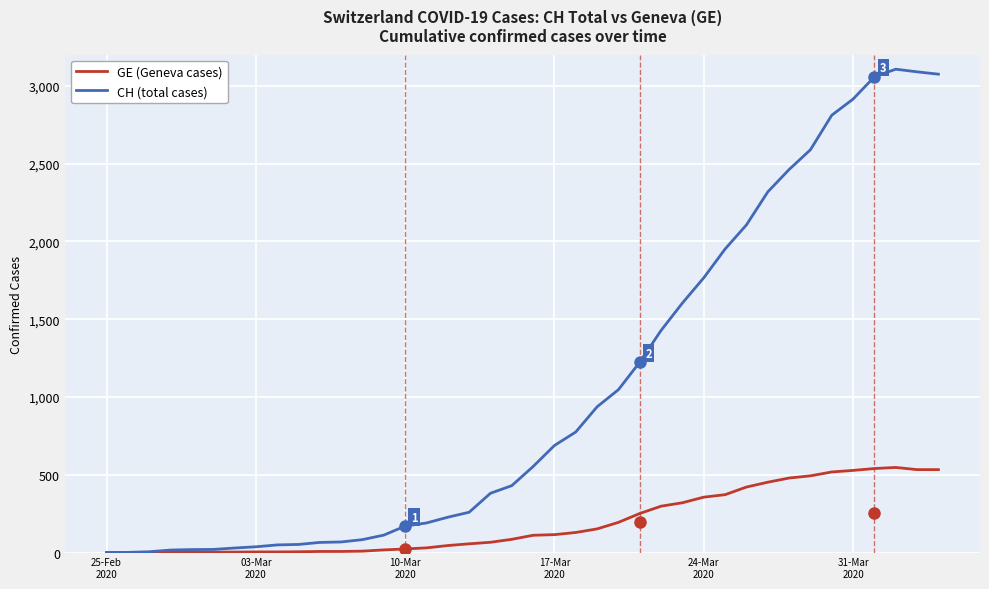

Which series has the widest spread of values?

CH (total cases)